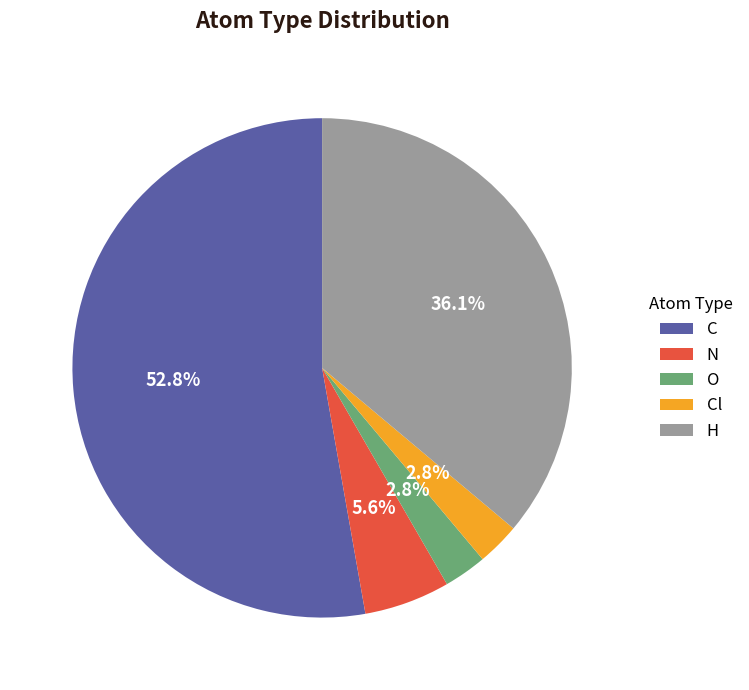

What percentage is the C slice, to the nearest percent?

53%